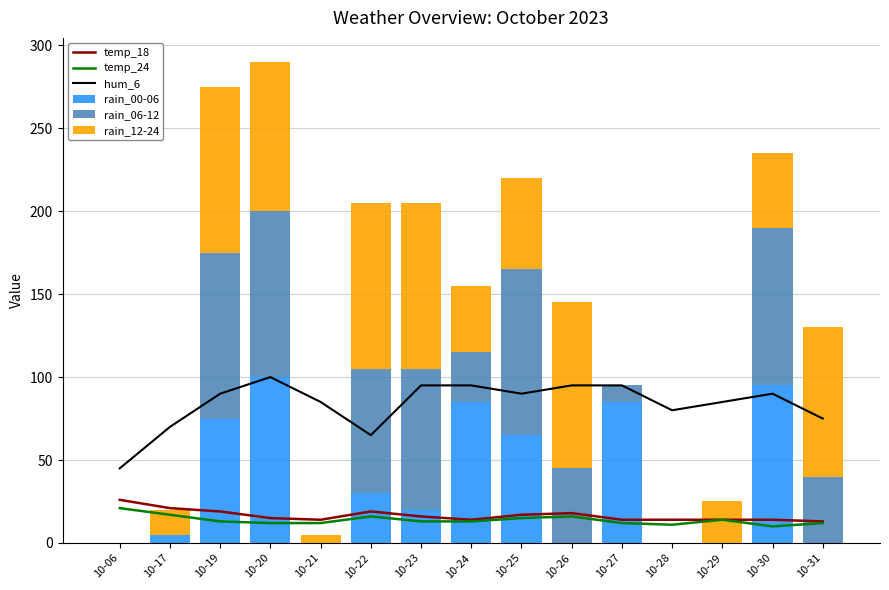

At which category is the sum across all series the highest?

10-20